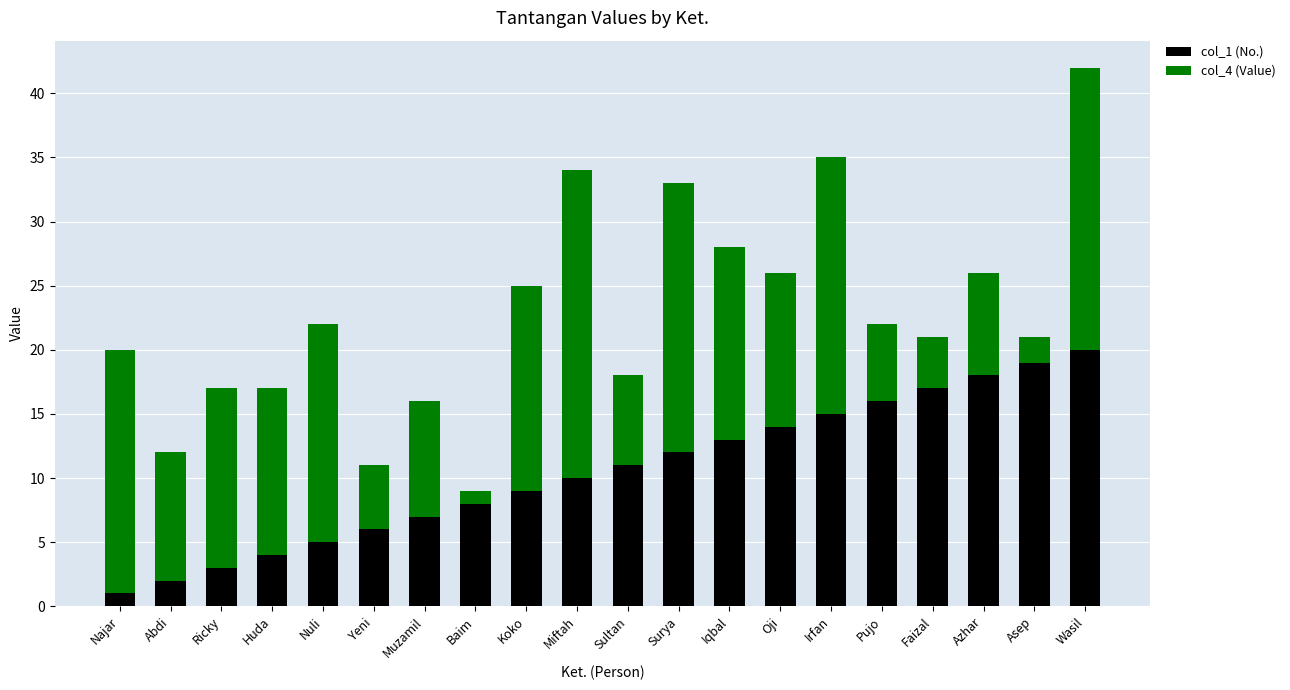

What is the total value across all series at Baim?

9